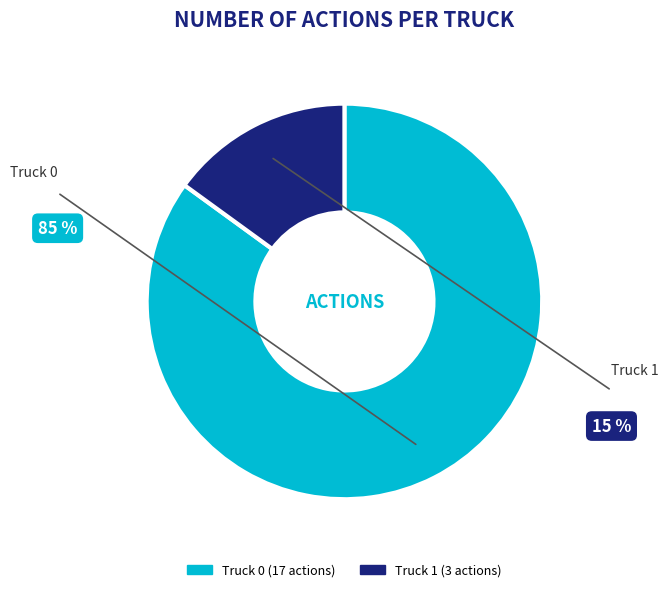

Which category has the biggest portion of the pie?

Truck 0